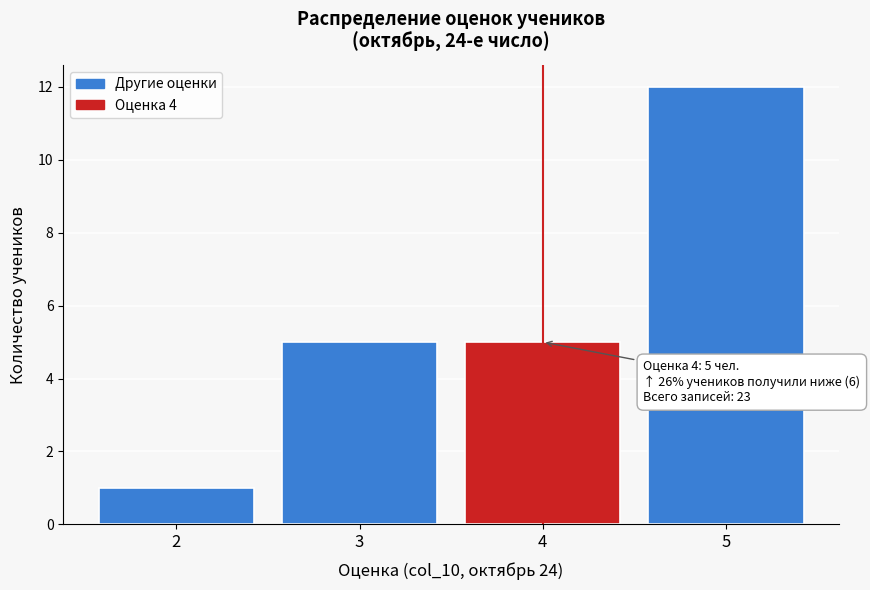

Which range on the x-axis has the tallest bar?

4.5 to 5.5